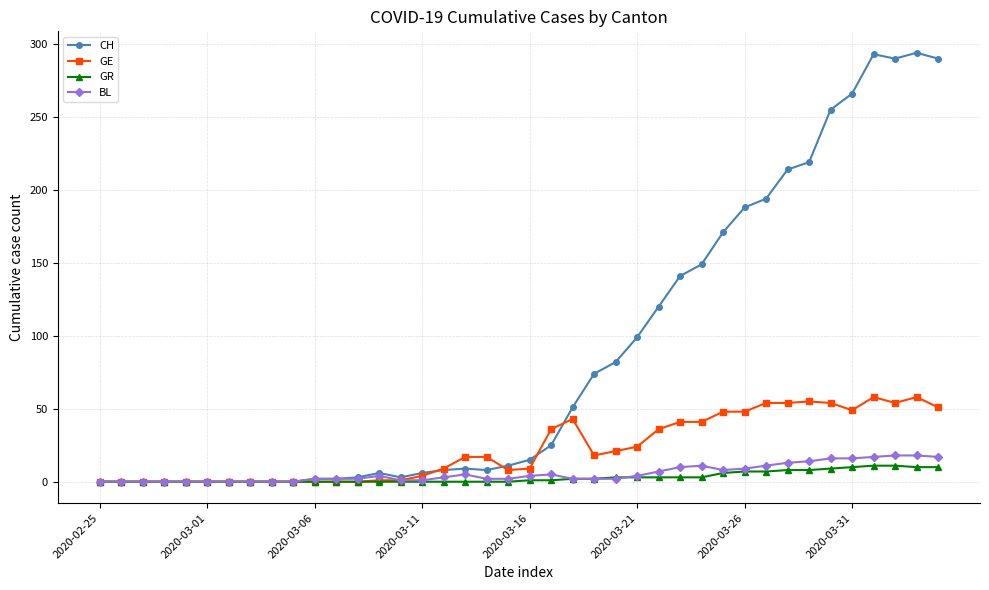

What is the average value of the CH series?

87